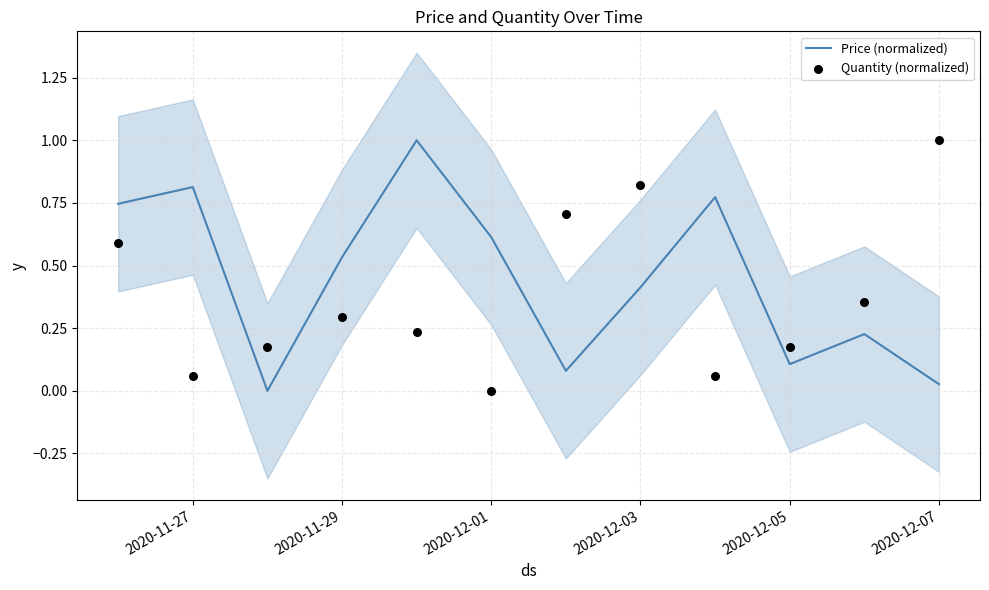

Which series has the widest spread of Y values?

Price (normalized)